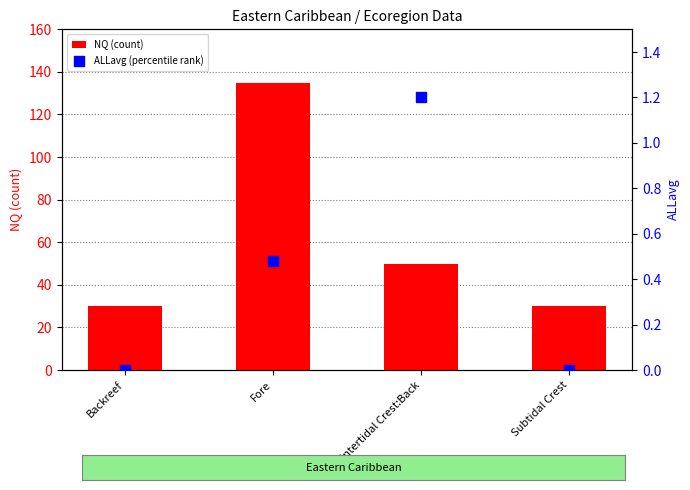

What are all the series names shown in the legend?

NQ (count), ALLavg (percentile rank)